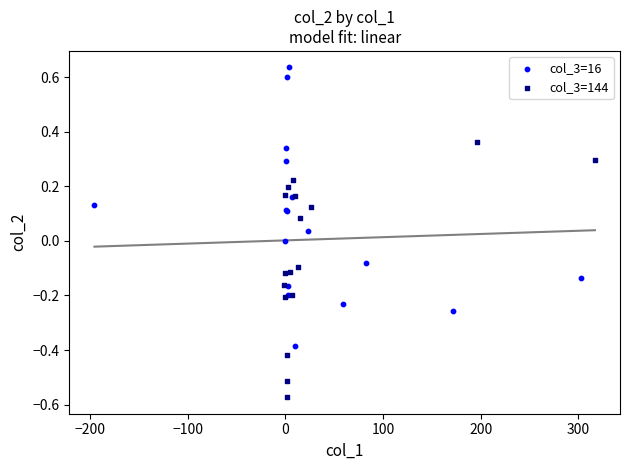

What are all the series names shown in the legend?

col_3=16, col_3=144